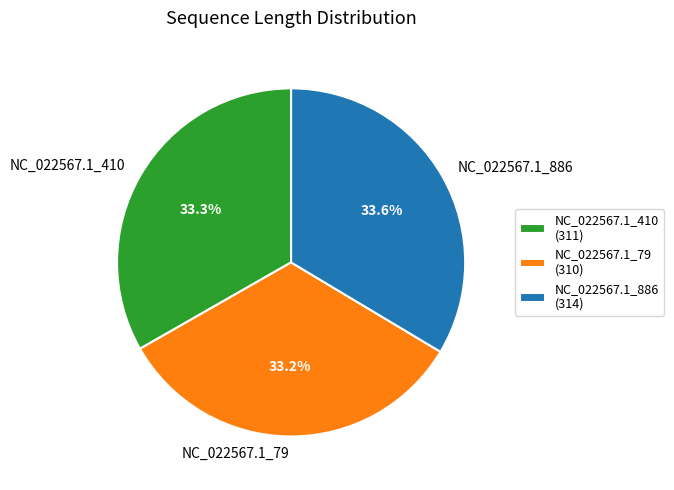

Does NC_022567.1_886 account for over 50% of the chart?

No